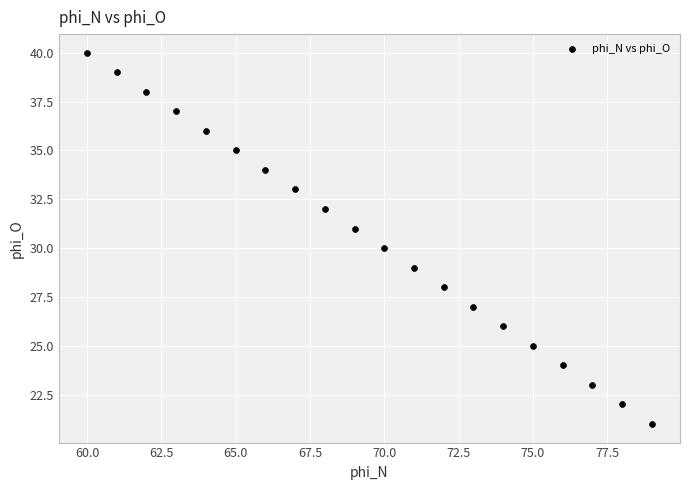

What is the range of Y values (max minus min)?

19